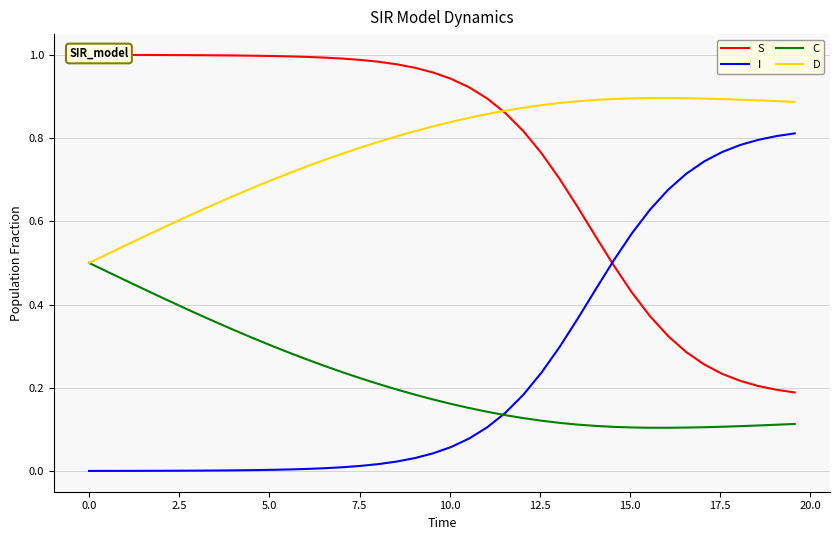

Count the C values in the range 0 to 1.

40